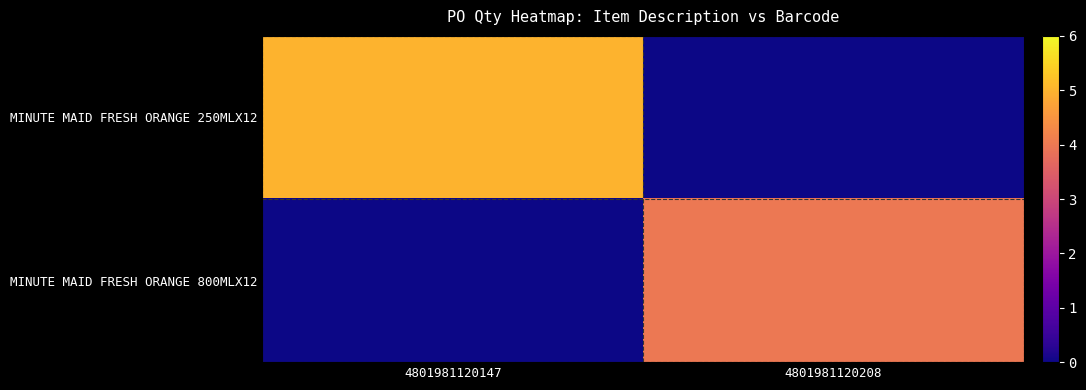

What is the spread (max minus min) of values at 4801981120147?

5